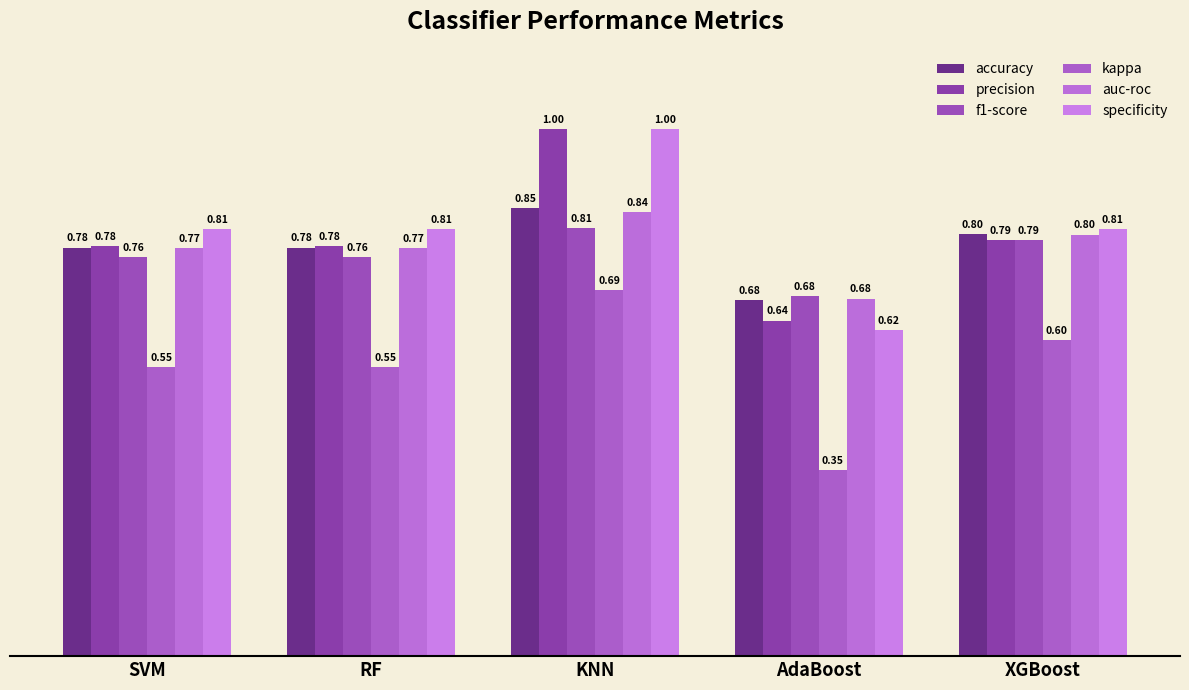

What is the label of the 2nd bar from the right?

AdaBoost